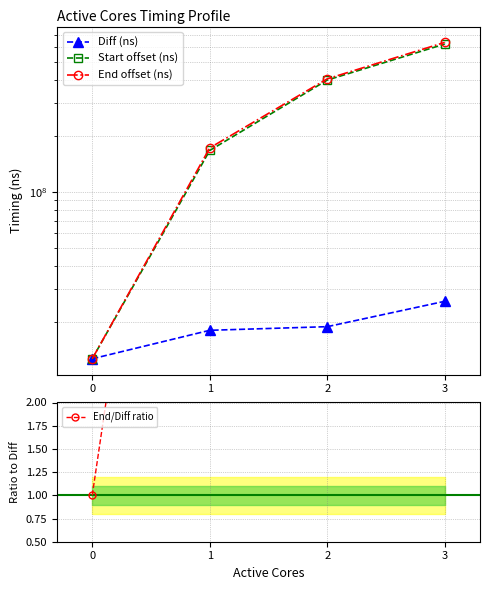

How many data points in End/Diff ratio are above 21?

2